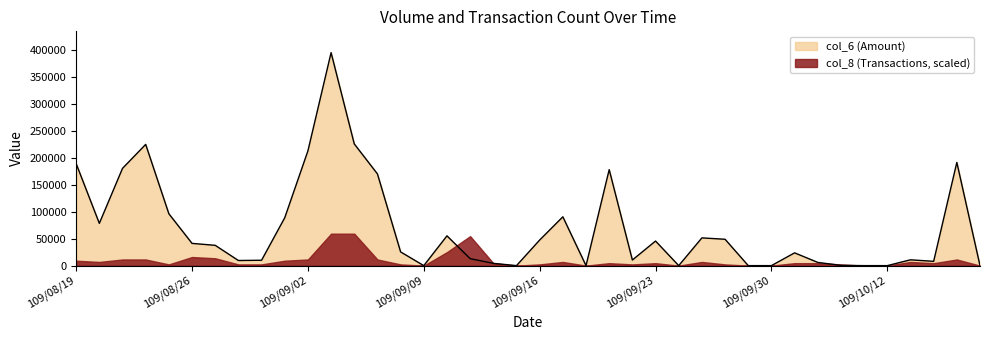

Where is the first local maximum?

109/08/24